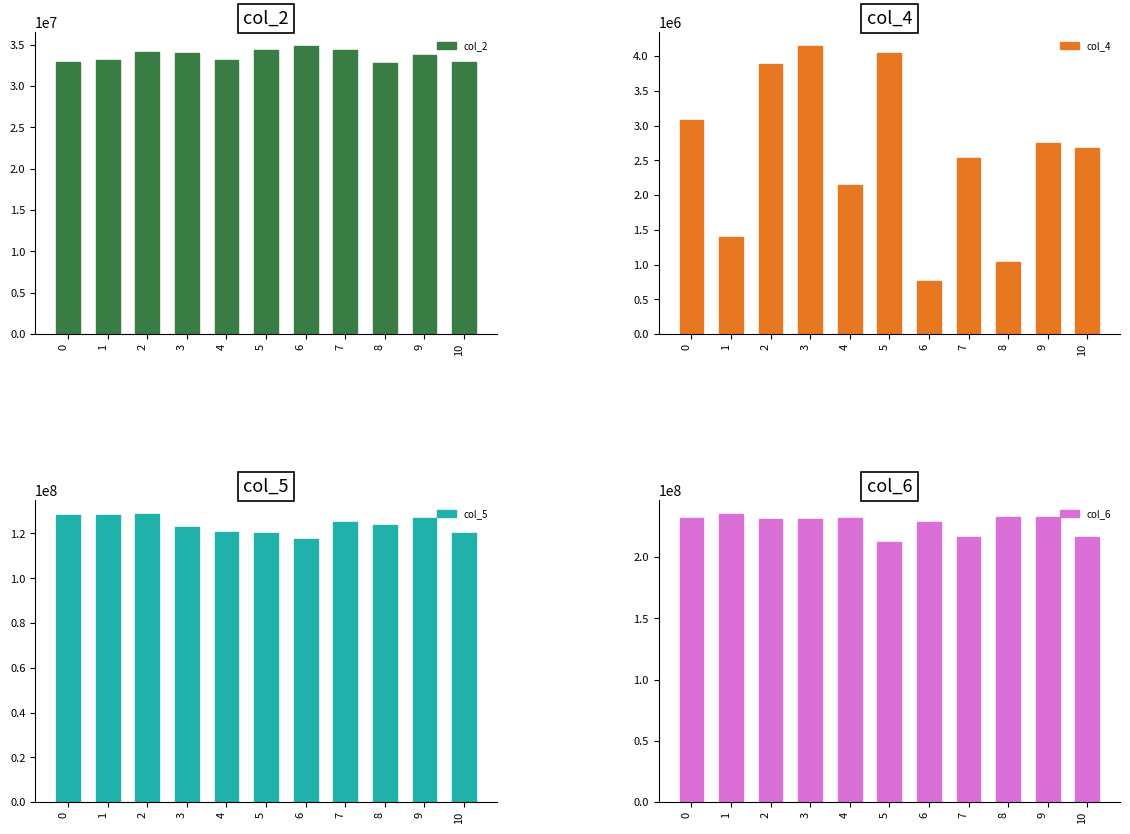

How many data points in col_6 are less than 231323292?

5